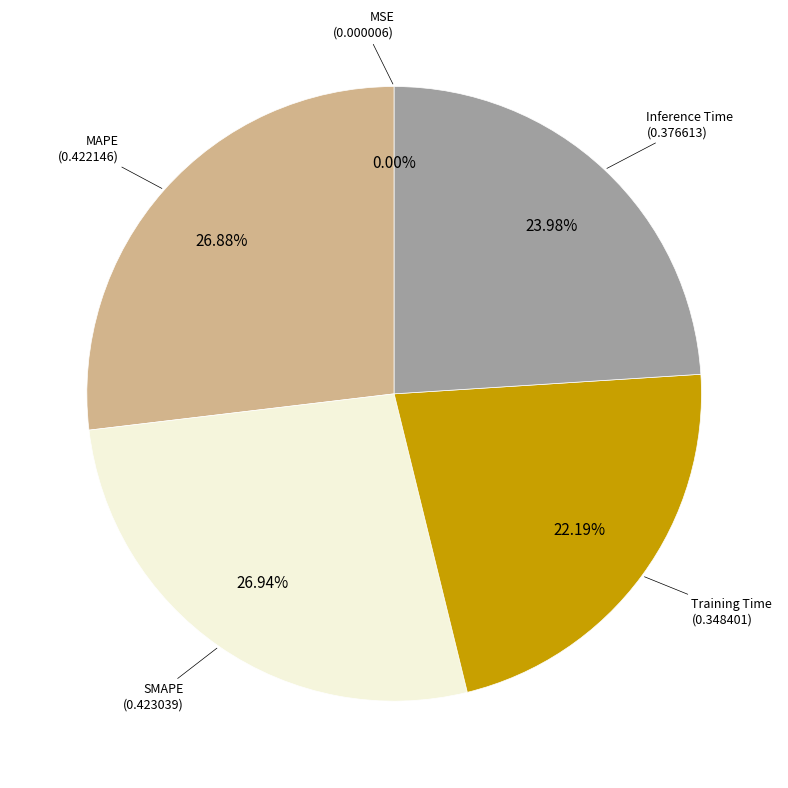

Is there a majority slice in this chart?

No